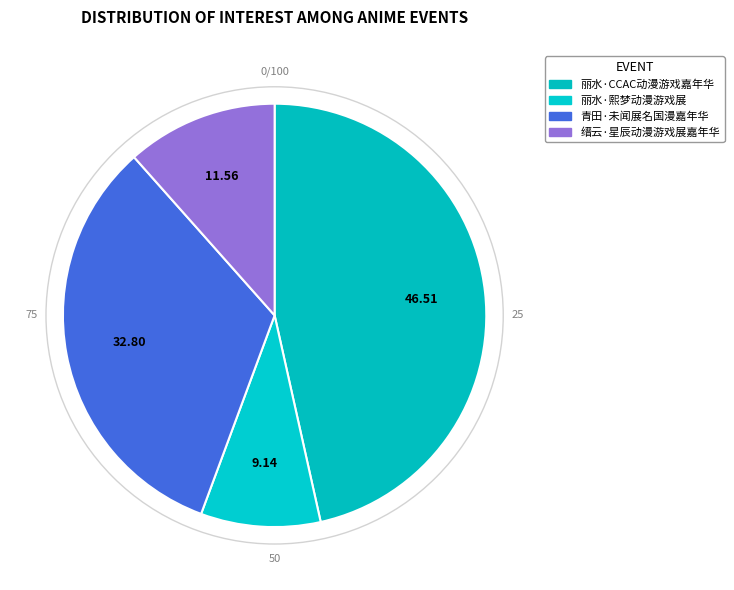

How many slices are in this pie chart?

4